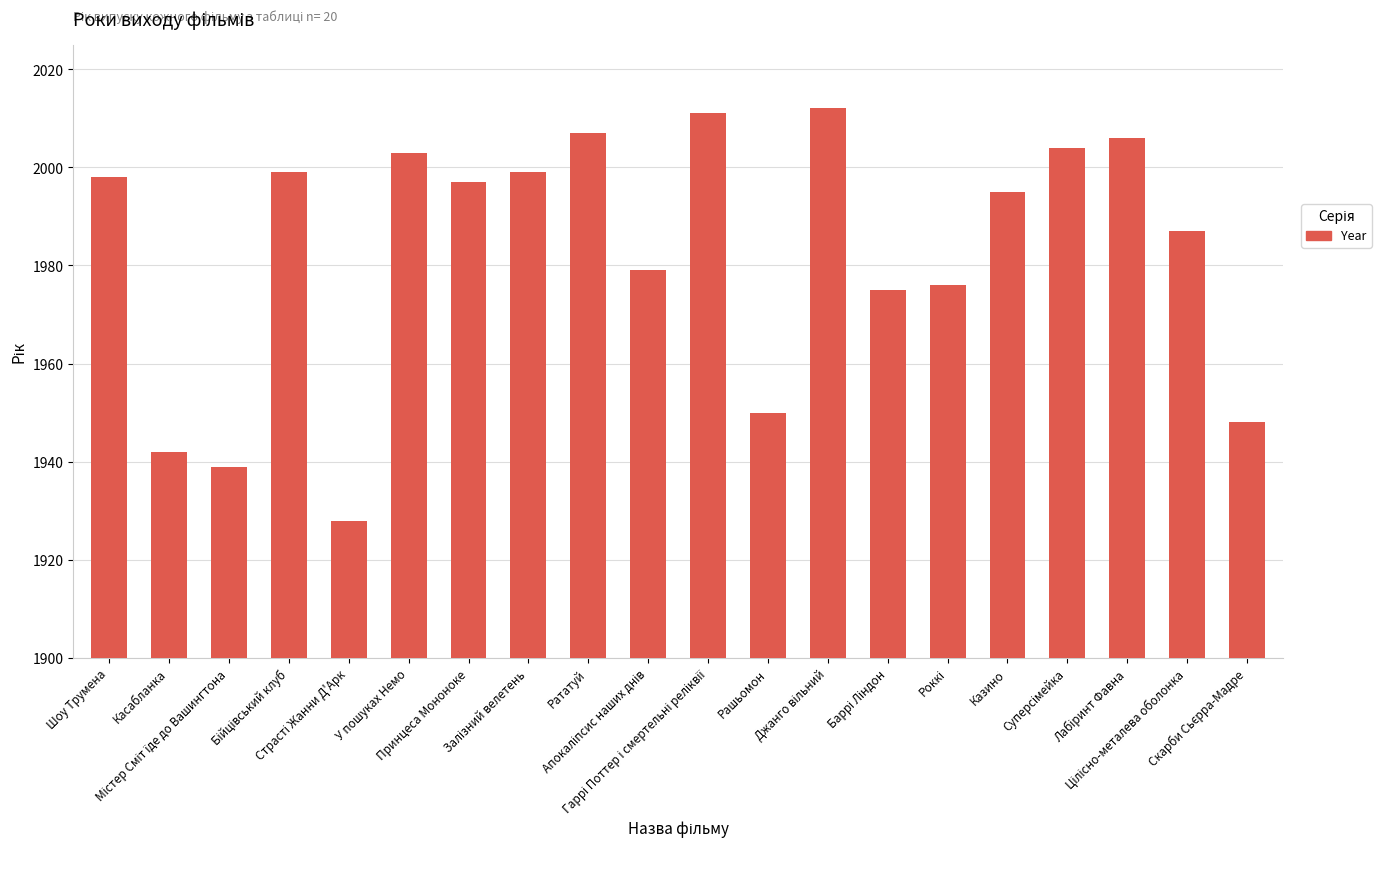

What is the value of the 18th bar from the left?

2006